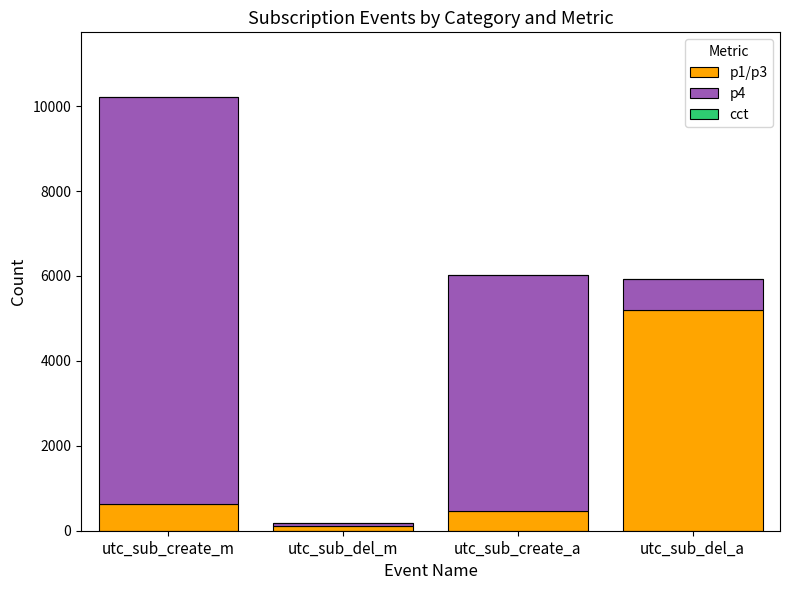

At which category is the sum across all series the highest?

utc_sub_create_m